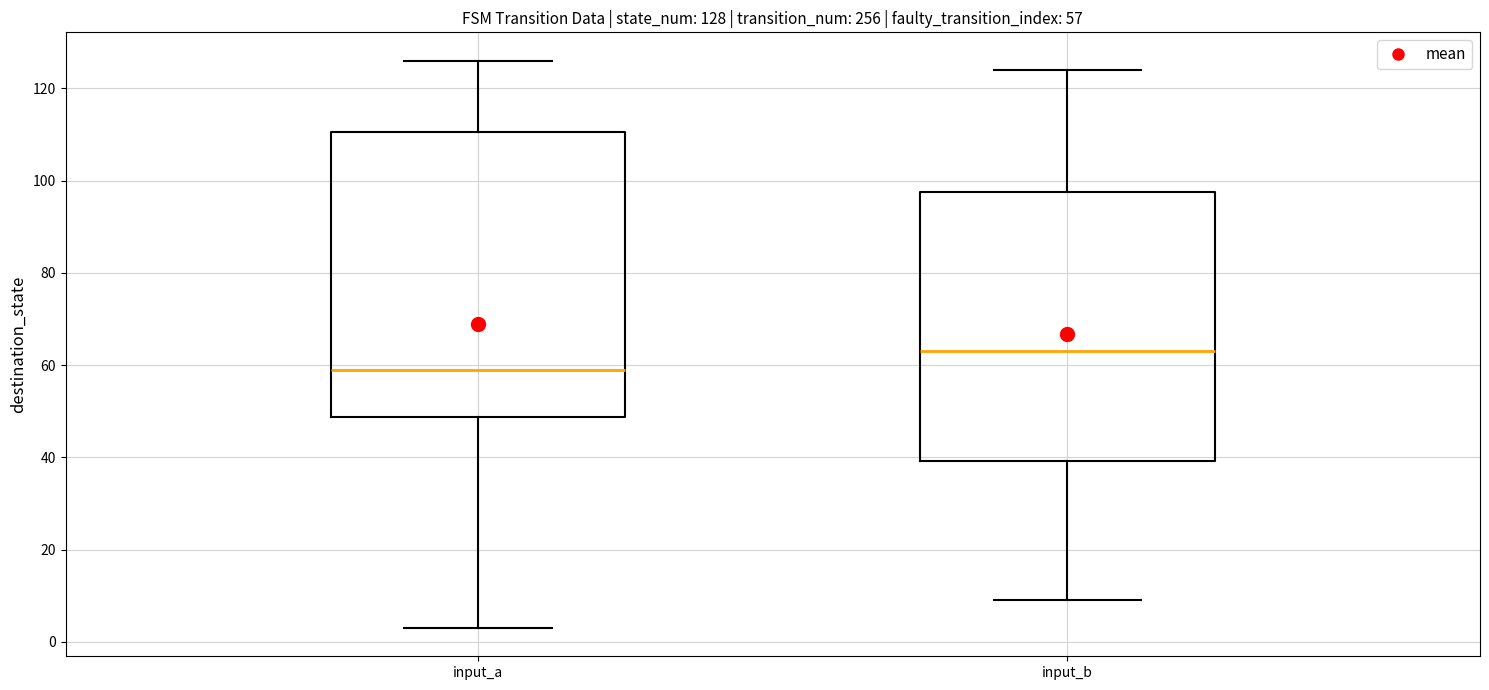

Which box has the lowest median line?

input_a